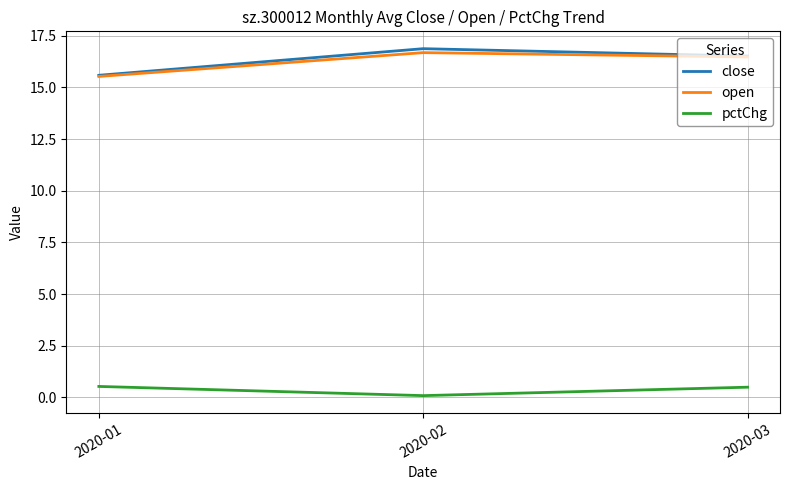

What is the spread (max minus min) of values at 2020-03?

16.0